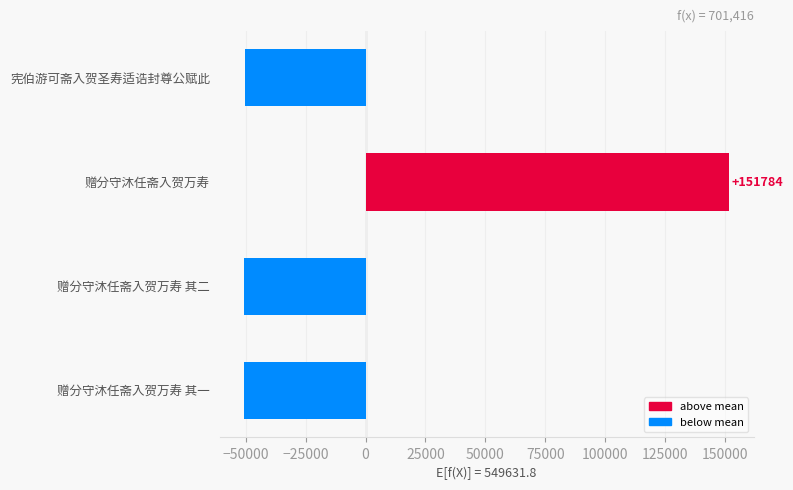

Are the bars horizontal?

Yes